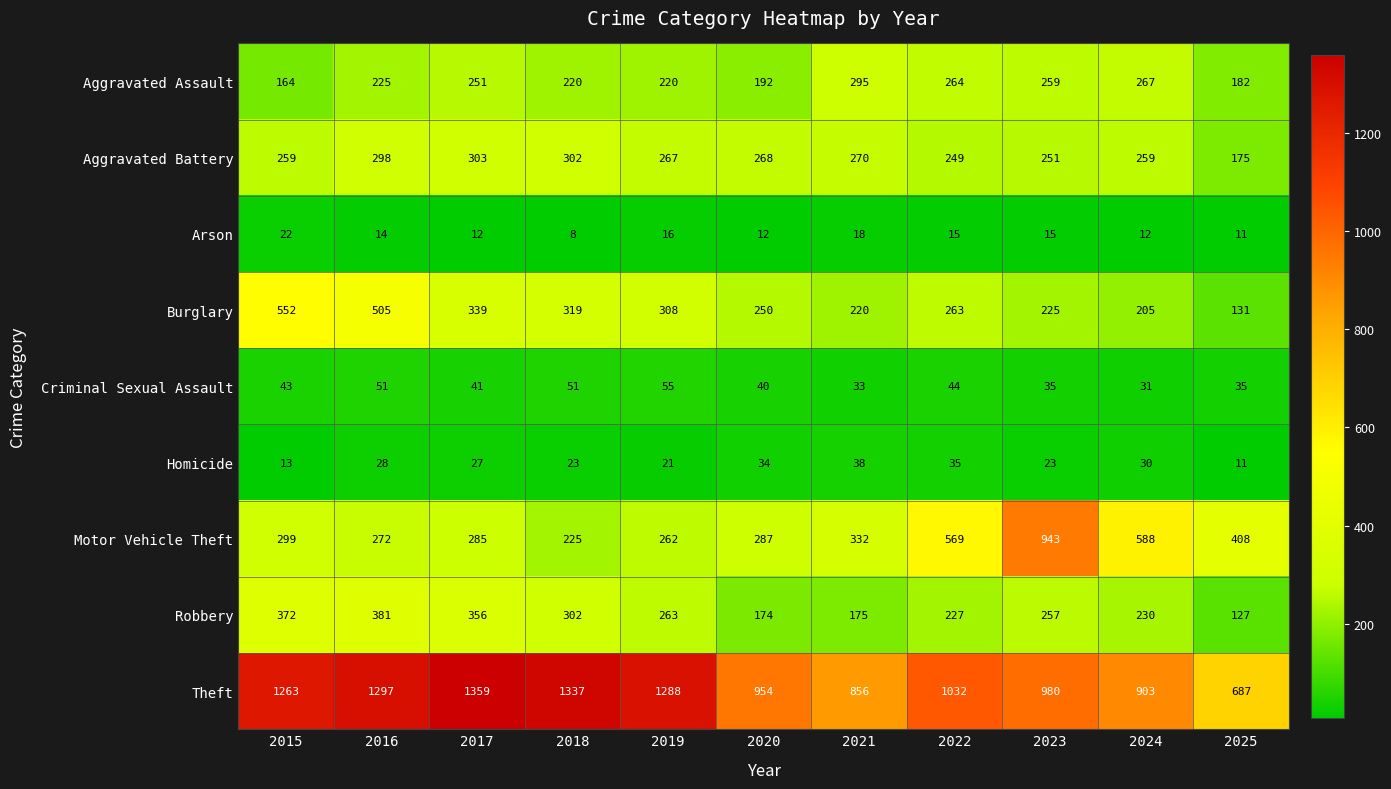

Which series changed the most between 2017 and 2025?

Theft